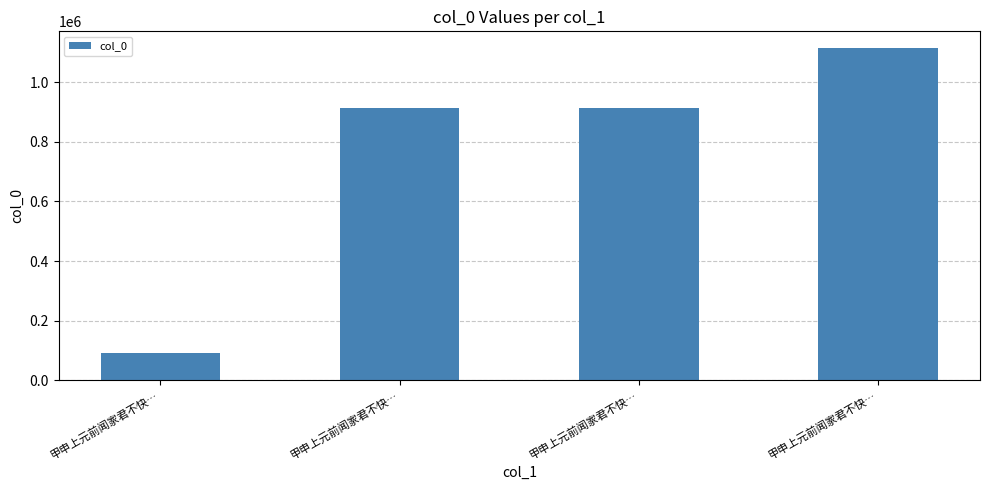

How many series are shown in this chart?

1